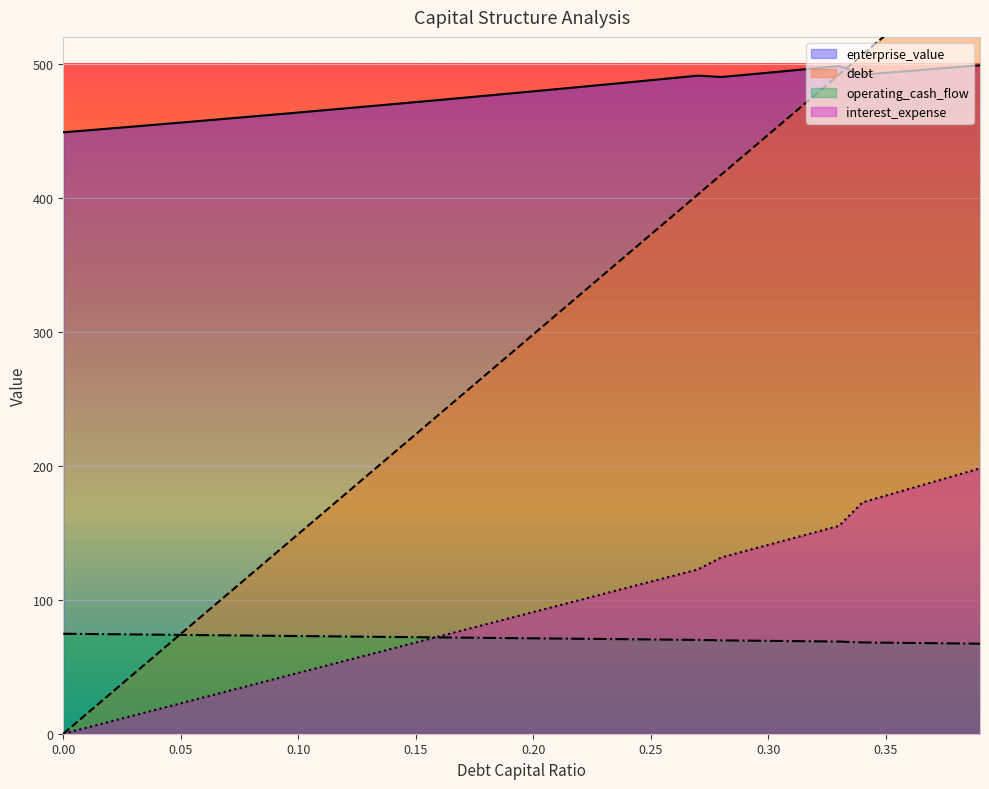

The enterprise_value series shows 269.6 at 0.17. True or false?

False